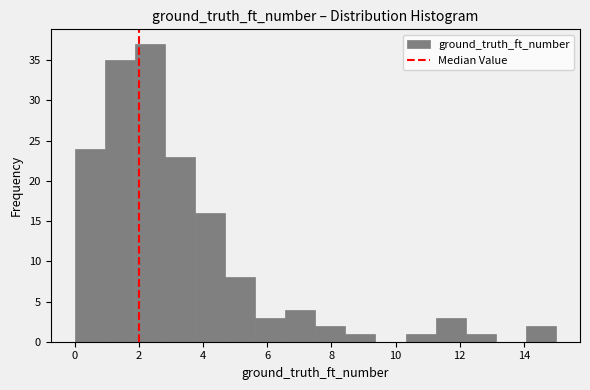

Reading left to right, transcribe this chart: for each bar, give the range it covers on the x-axis and its height. Neither the bar edges nor the heights are printed on the chart, so give them approximately, as read against the axes.

0.0 to 1.0: 24
1.0 to 1.8: 35
1.8 to 2.8: 37
2.8 to 3.8: 23
3.8 to 4.6: 16
4.6 to 5.6: 8
5.6 to 6.6: 3
6.6 to 7.6: 4
7.6 to 8.4: 2
8.4 to 9.4: 1
9.4 to 10.4: 0
10.4 to 11.2: 1
11.2 to 12.2: 3
12.2 to 13.2: 1
13.2 to 14.0: 0
14.0 to 15.0: 2